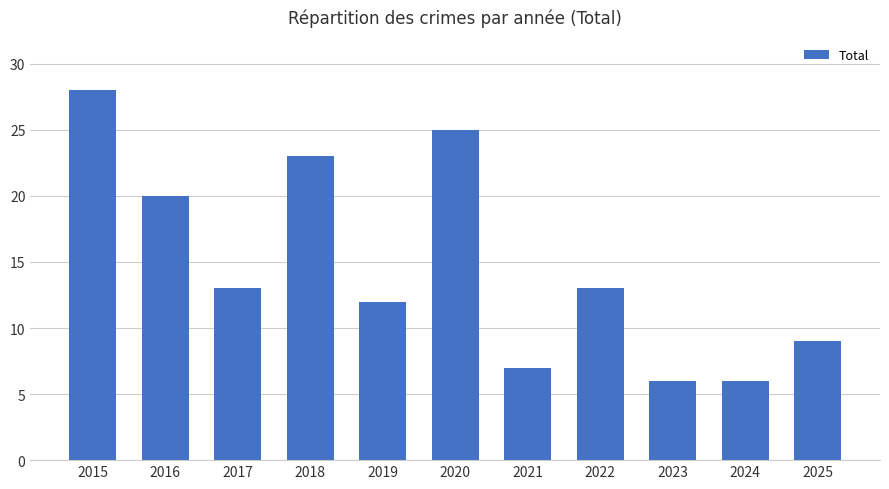

What is the sum of all values?

162